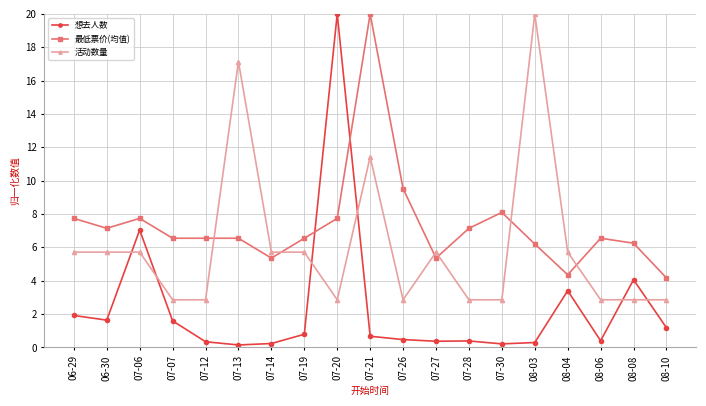

What are all the series names shown in the legend?

想去人数, 最低票价(均值), 活动数量